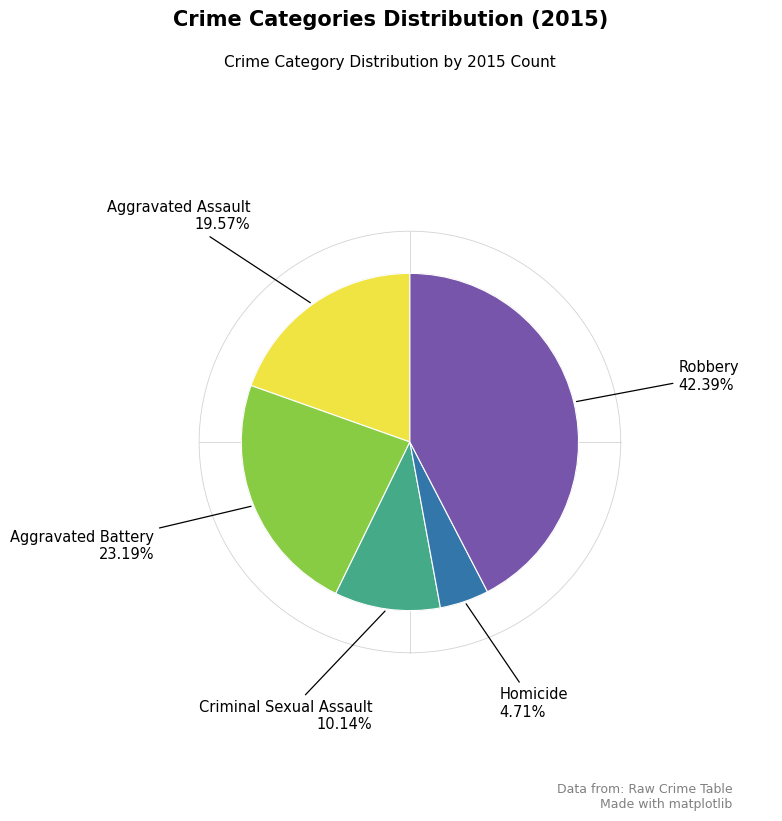

Does any single category account for the majority?

No